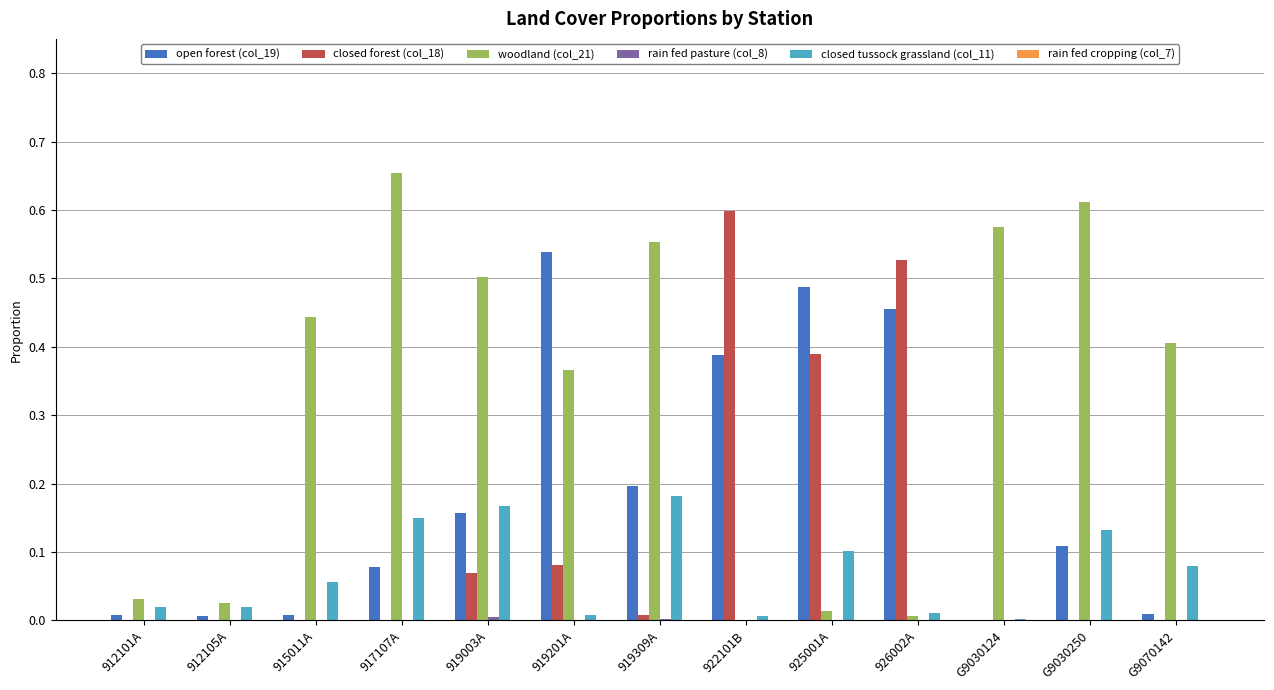

What is the sum of all closed forest (col_18) values?

1.7